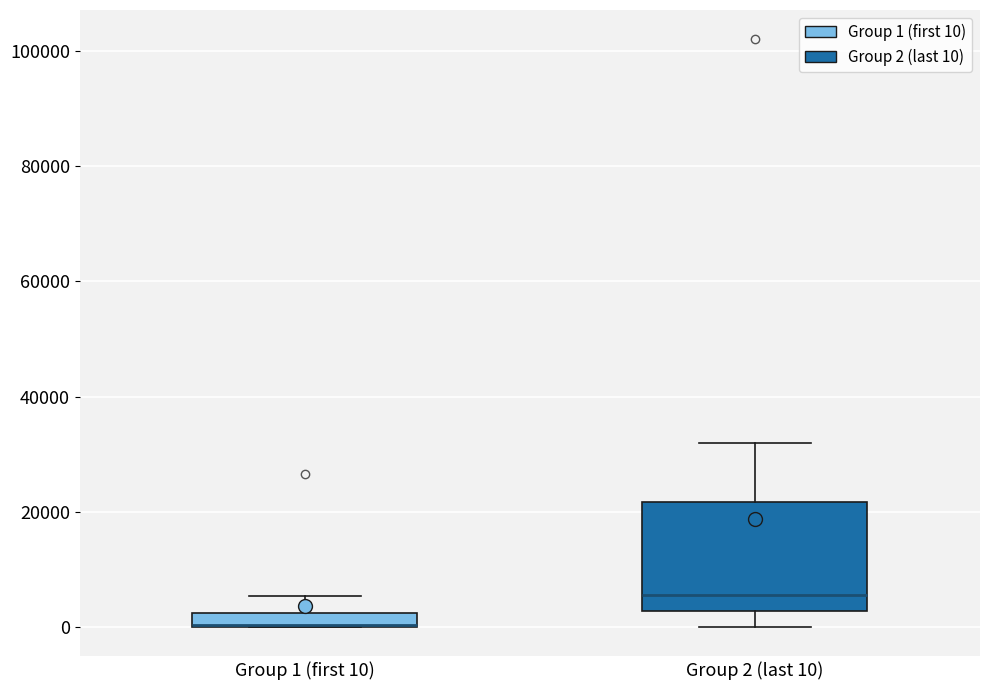

Which box is the tallest, from its lower edge to its upper edge?

Group 2 (last 10)